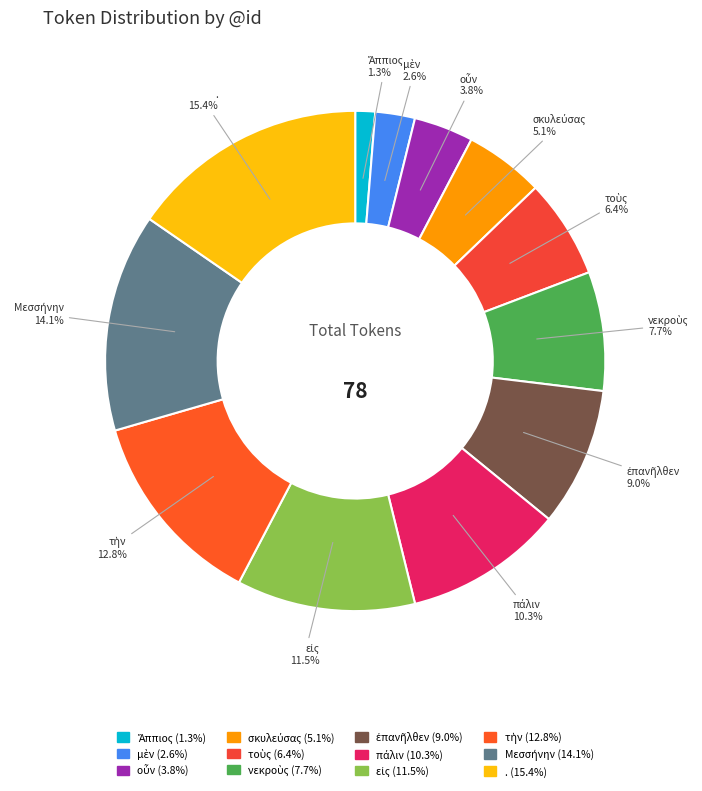

Count the number of slices in the pie.

12